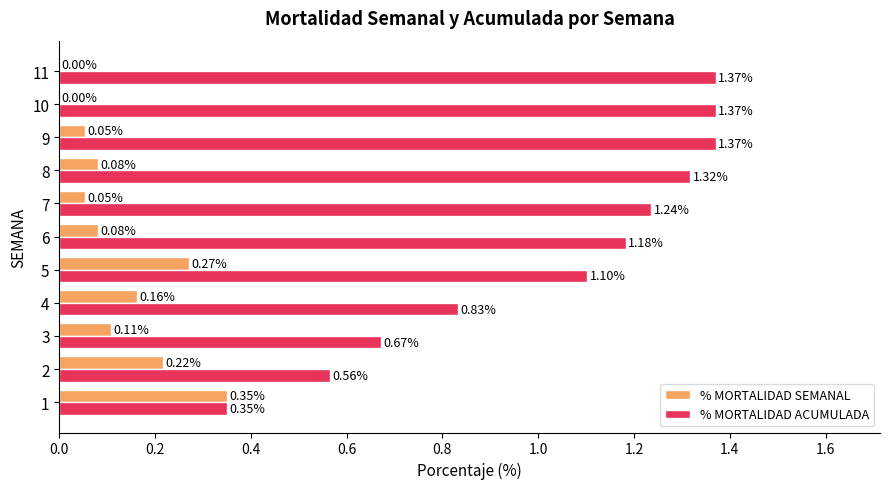

Which series changed the most between 2 and 8?

% MORTALIDAD ACUMULADA